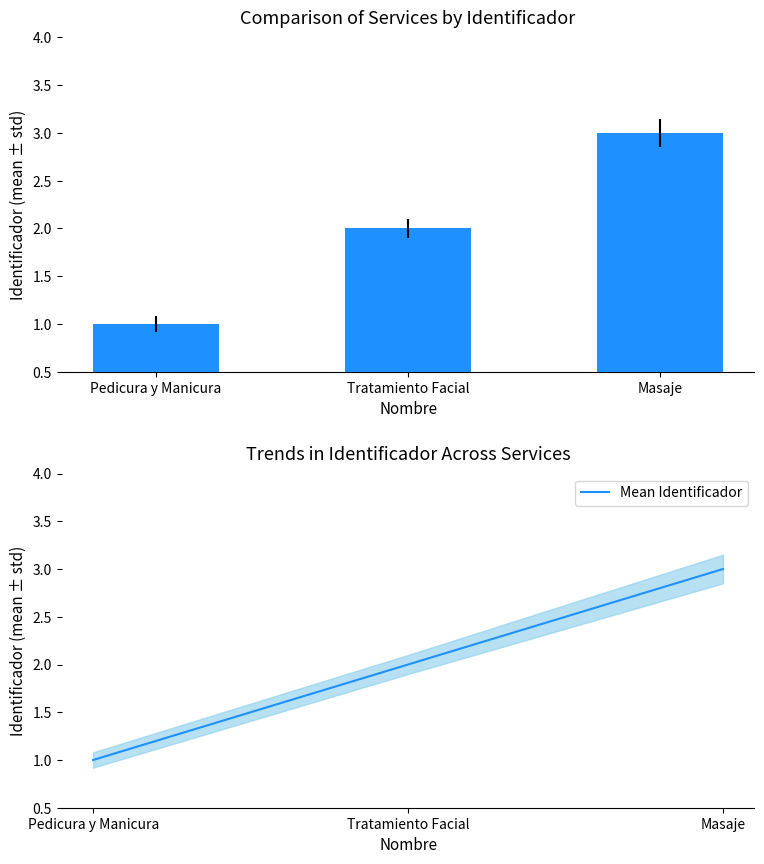

How many data points does each series have?

3